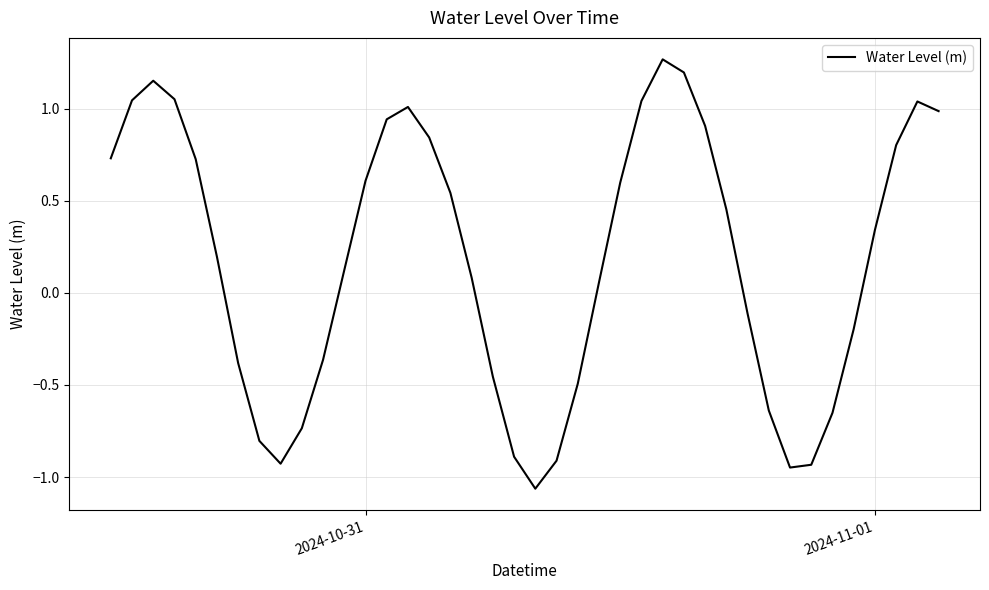

What is the difference between the maximum and minimum values?

2.3